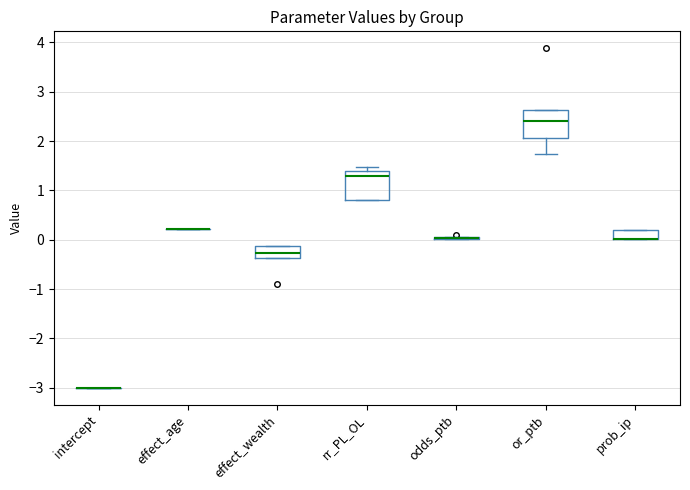

Reading left to right, read every box against the y-axis: the position of its median line, the range the box covers, and the ends of its whiskers. The values are not printed on the chart, so give them approximately, as read against the axis.

intercept: box collapsed to a line at -3.0, whiskers -3.0 to -3.0
effect_age: box collapsed to a line at 0.2, whiskers 0.2 to 0.2
effect_wealth: median -0.3, box -0.4 to -0.1, whiskers -0.4 to -0.1
rr_PL_OL: median 1.3, box 0.8 to 1.4, whiskers 0.8 to 1.5
odds_ptb: box collapsed to a line at 0.0, whiskers 0.0 to 0.1
or_ptb: median 2.4, box 2.1 to 2.6, whiskers 1.7 to 2.6
prob_ip: median 0.0 (drawn on the box's lower edge), box 0.0 to 0.2, whiskers 0.0 to 0.2